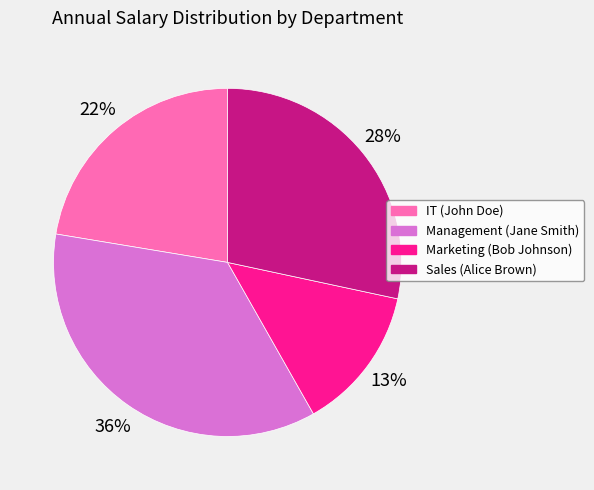

Rank the categories by value from highest to lowest.

Management (Jane Smith), Sales (Alice Brown), IT (John Doe), Marketing (Bob Johnson)